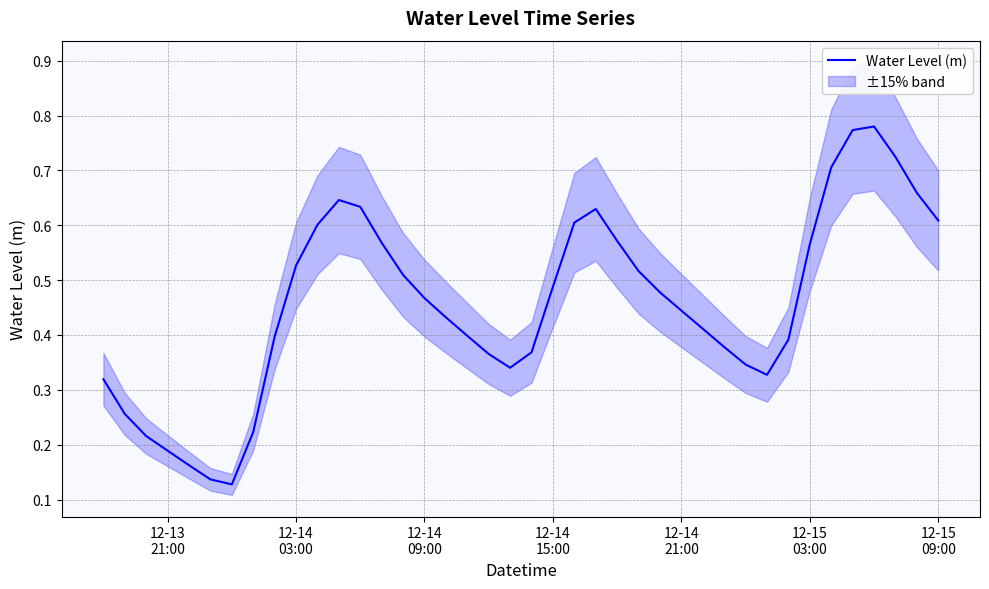

How many data points does each series have?

40